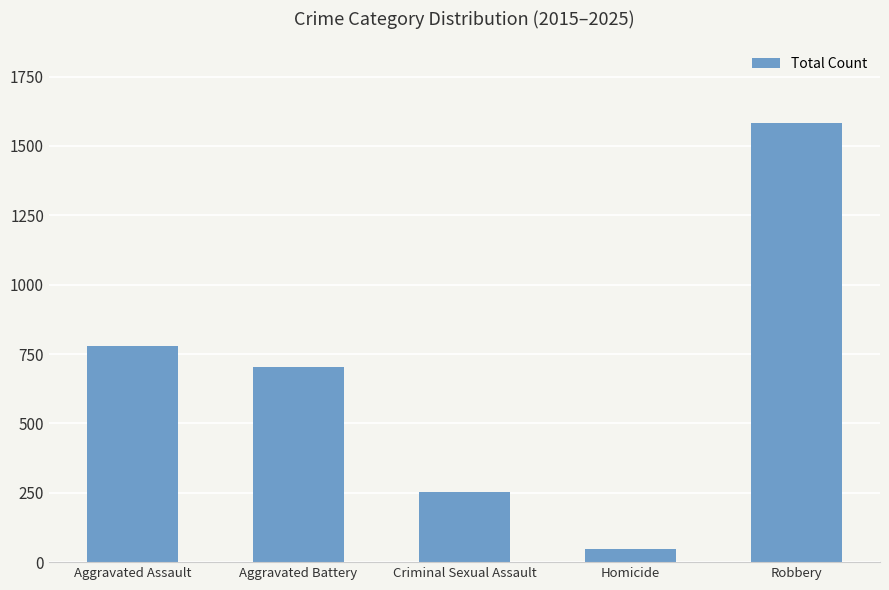

What is the value of the 5th bar from the left?

1582